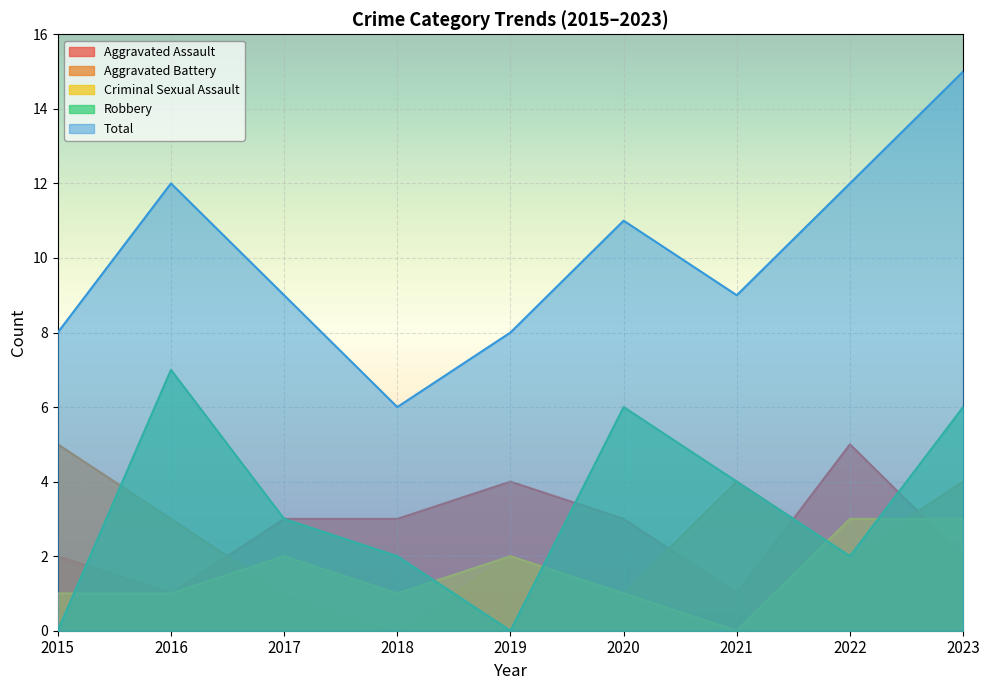

What is the total value across all series at 2016?

24